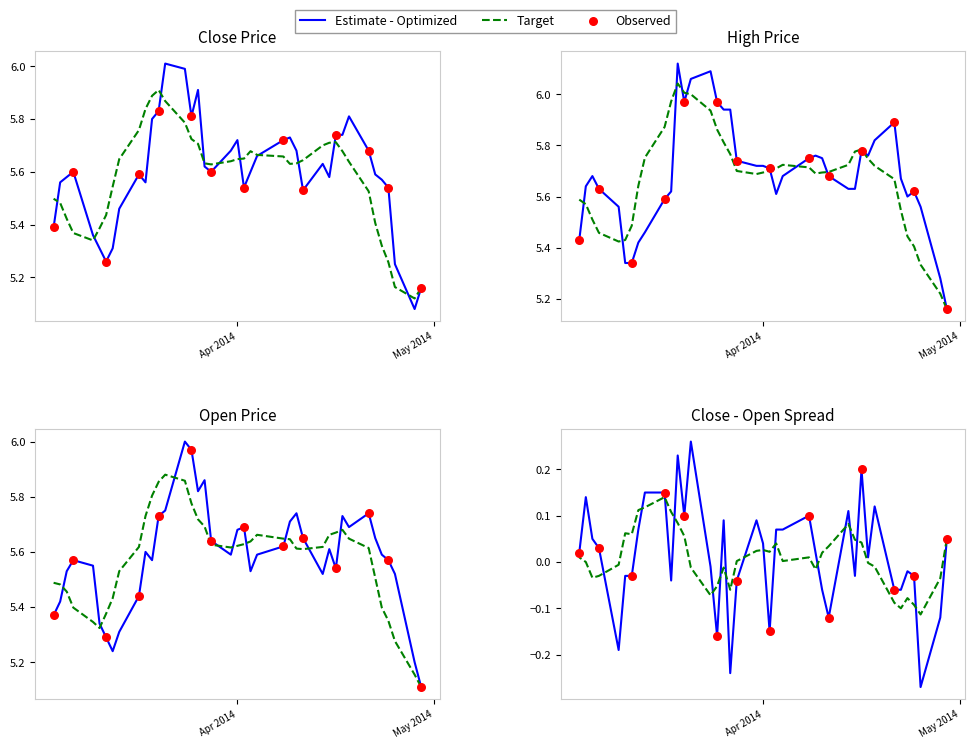

Which series reaches the minimum Y coordinate?

Close